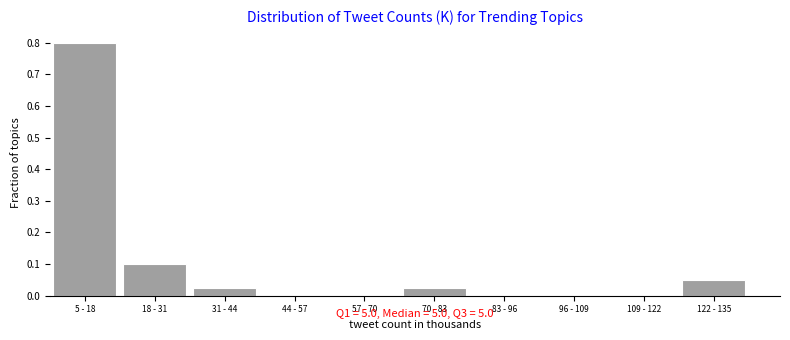

Between 83 - 96 and 5 - 18, which is larger?

5 - 18